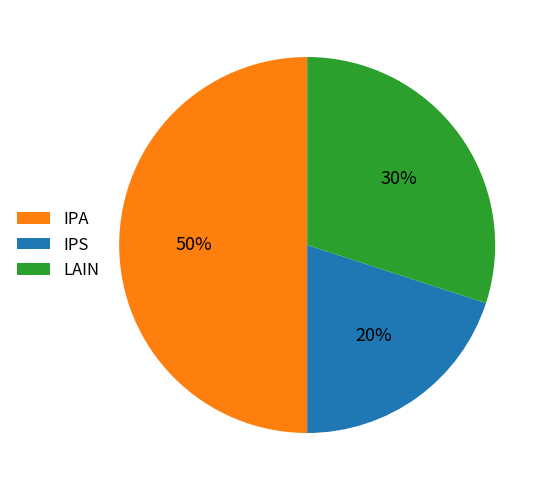

How many segments does this pie chart have?

3